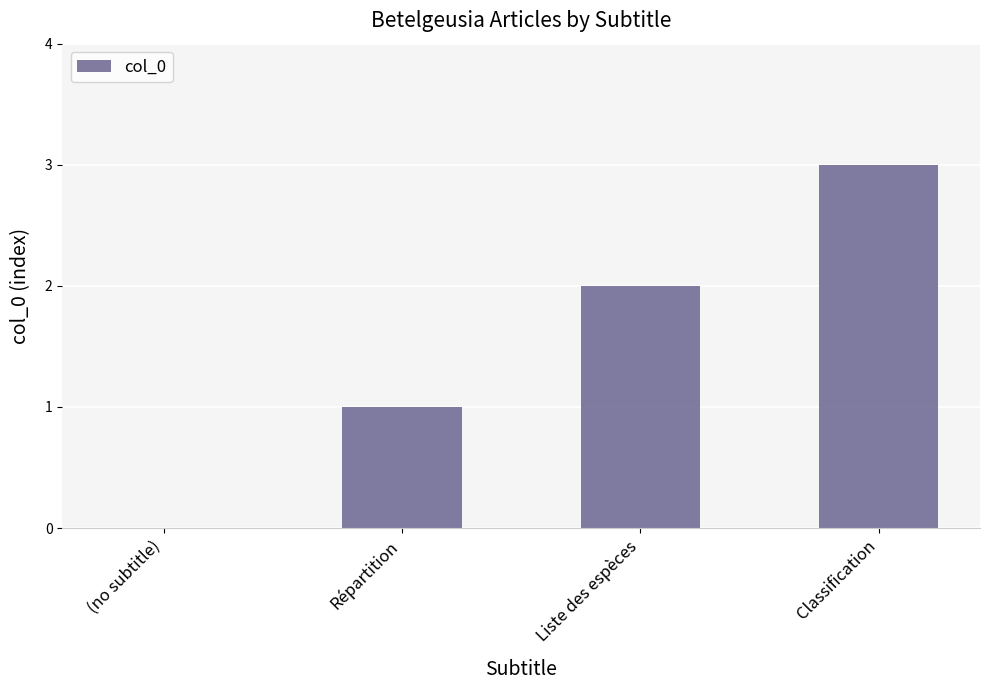

What is the sum of the values at Classification and (no subtitle)?

3